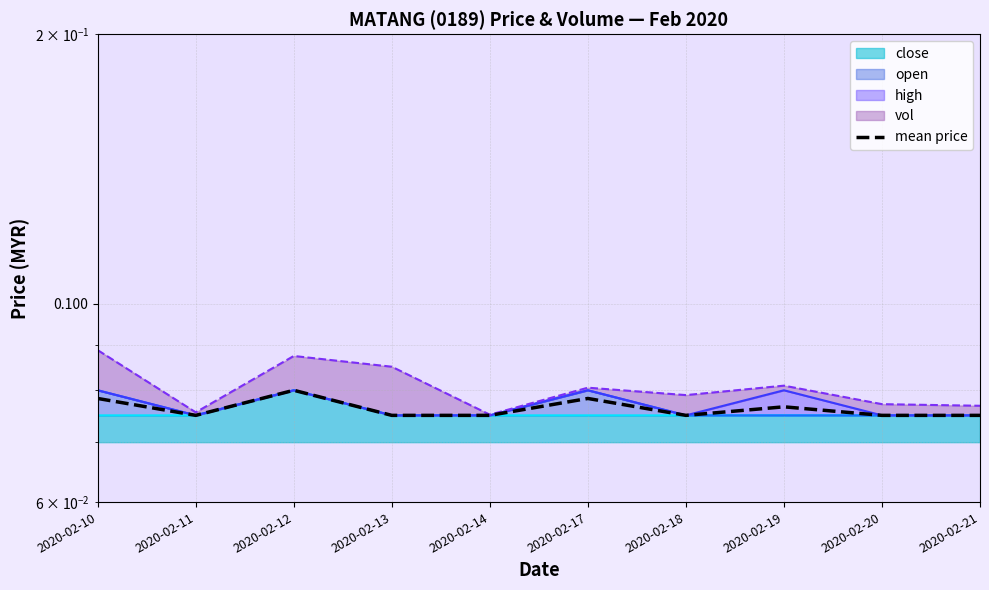

The chart shows a value of 0.1 at 2020-02-10. True or false?

True